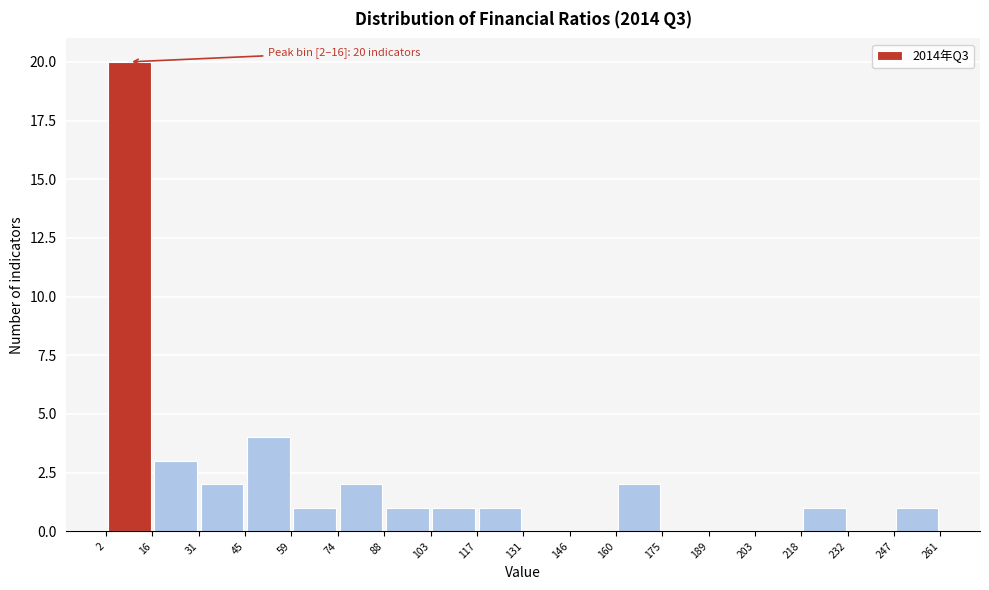

Which range on the x-axis has the tallest bar?

2 to 16